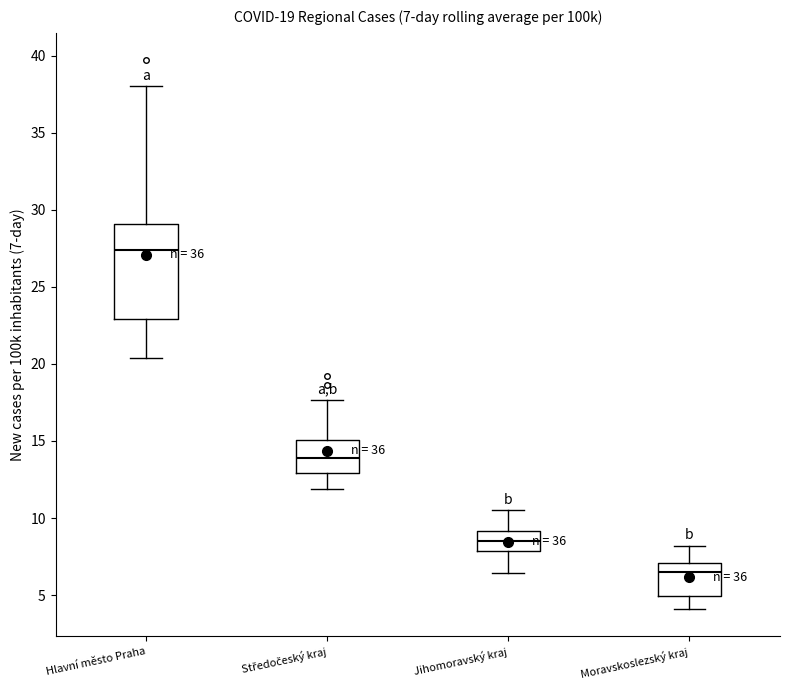

Comparing the boxes themselves (not the whiskers), which one is the tallest?

Hlavní město Praha